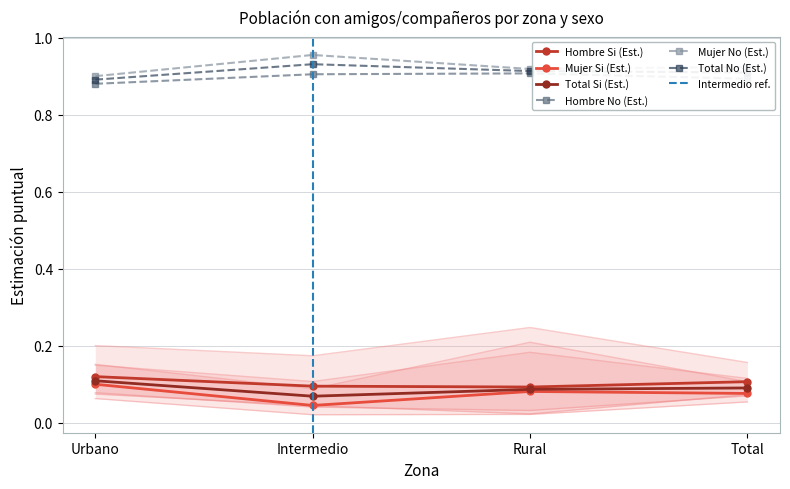

Reading left to right, what are all the values shown in this chart?

Hombre Si (Est.): 0.1	0.1	0.1	0.1
Hombre No (Est.): 0.9	0.9	0.9	0.9
Mujer Si (Est.): 0.1	0.0	0.1	0.1
Mujer No (Est.): 0.9	1.0	0.9	0.9
Total Si (Est.): 0.1	0.1	0.1	0.1
Total No (Est.): 0.9	0.9	0.9	0.9